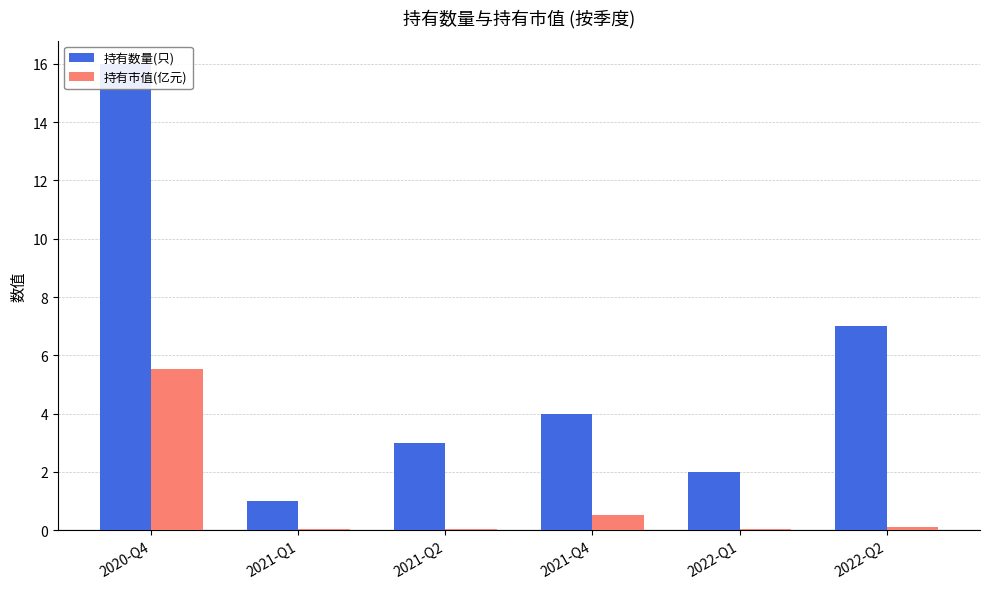

List the labels in order of 持有数量(只) value, largest first.

2020-Q4, 2022-Q2, 2021-Q4, 2021-Q2, 2022-Q1, 2021-Q1